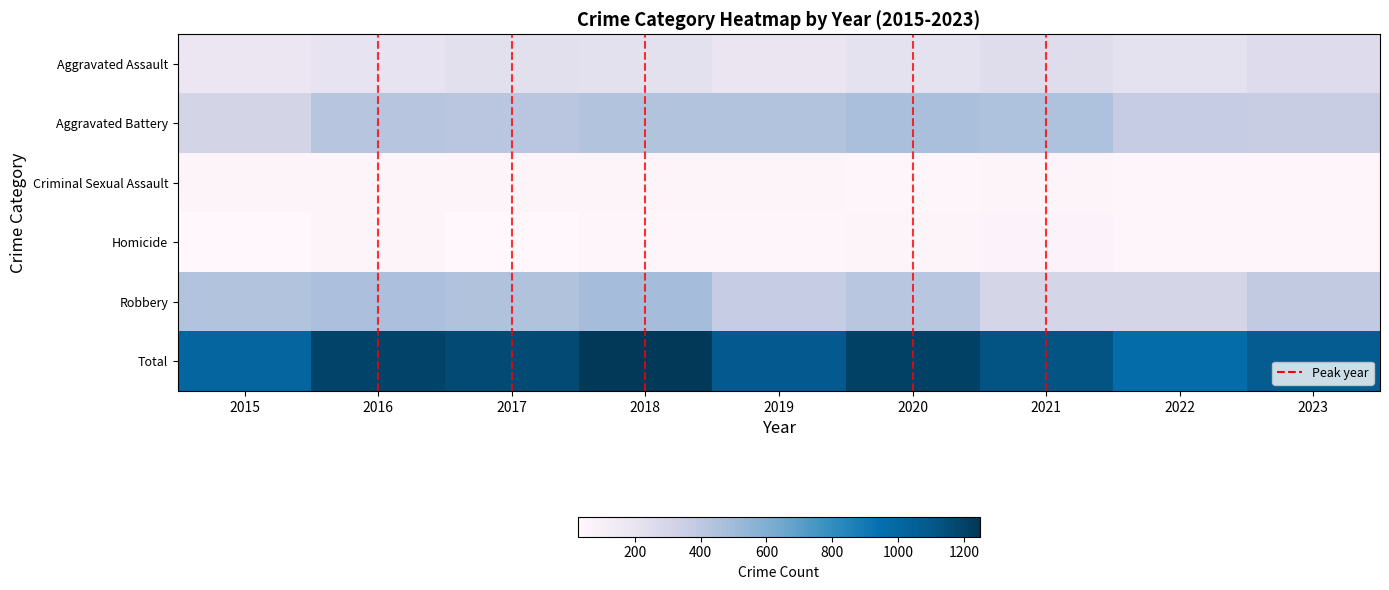

Reading left to right, what are all the values shown in this chart?

Aggravated Assault: 2015=181	2016=206	2017=229	2018=220	2019=193	2020=215	2021=250	2022=216	2023=254
Aggravated Battery: 2015=313	2016=420	2017=410	2018=440	2019=438	2020=471	2021=456	2022=369	2023=357
Criminal Sexual Assault: 2015=52	2016=53	2017=49	2018=56	2019=49	2020=44	2021=56	2022=42	2023=45
Homicide: 2015=28	2016=48	2017=29	2018=44	2019=38	2020=54	2021=58	2022=40	2023=44
Robbery: 2015=440	2016=466	2017=445	2018=488	2019=371	2020=417	2021=300	2022=302	2023=381
Total: 2015=1014	2016=1193	2017=1162	2018=1248	2019=1089	2020=1201	2021=1120	2022=969	2023=1081